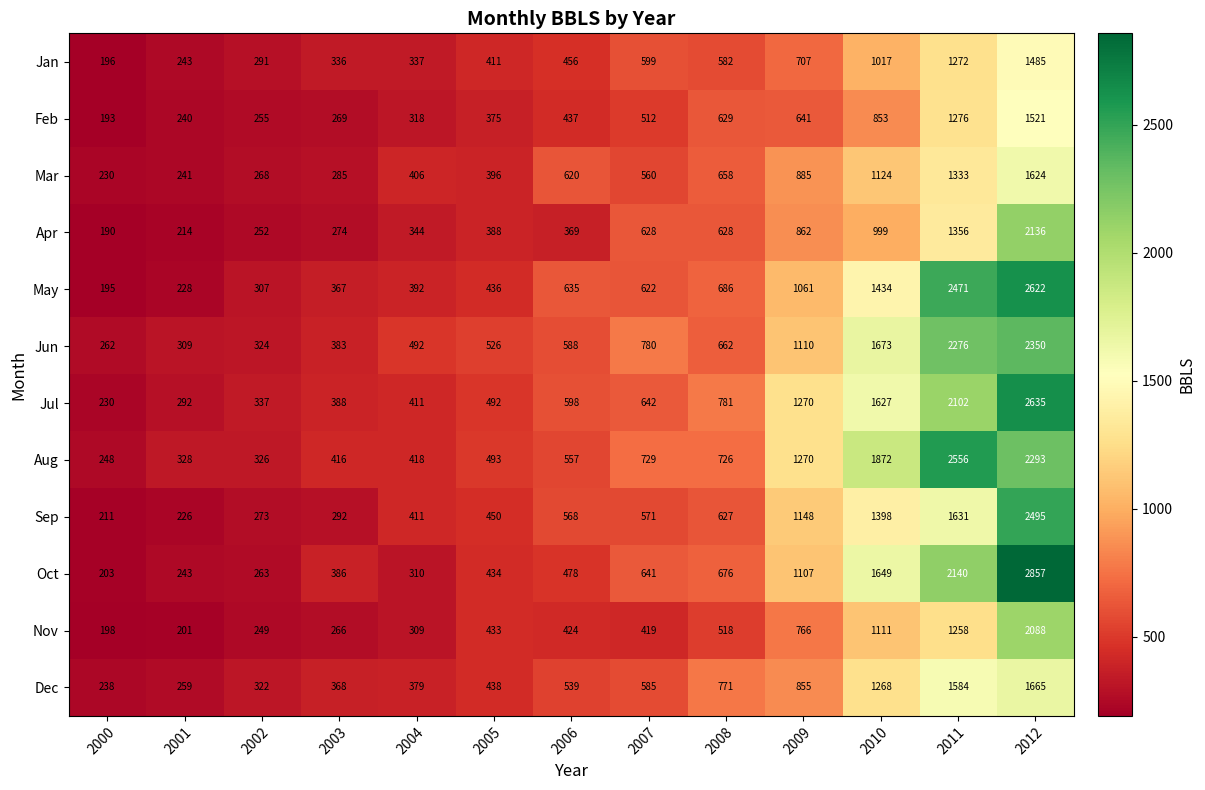

Which series has the widest spread of values?

Oct